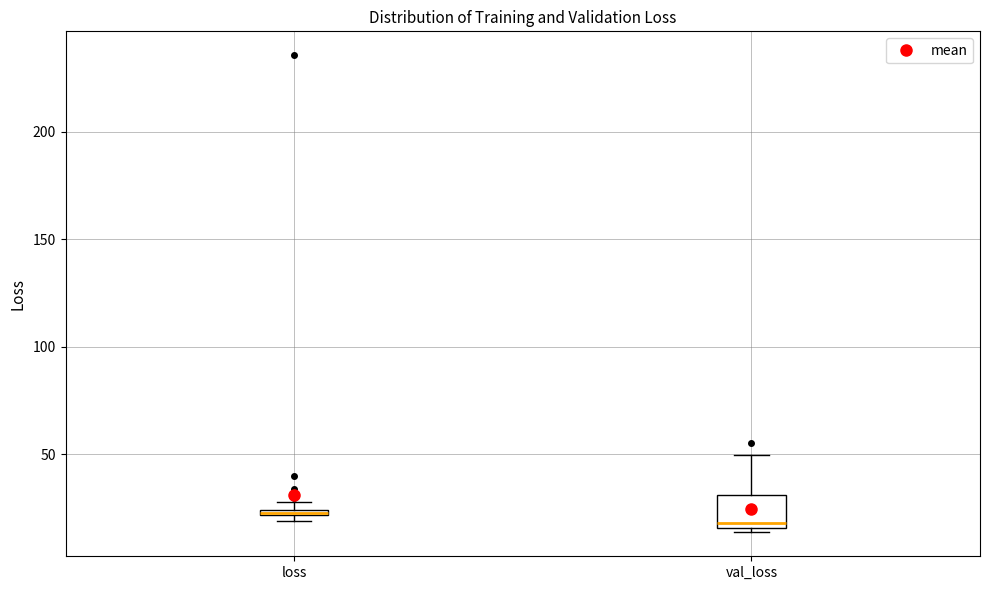

Where is the lower edge of the box for val_loss on the y-axis? The values are not printed on the chart, so give them approximately, as read against the axis.

15